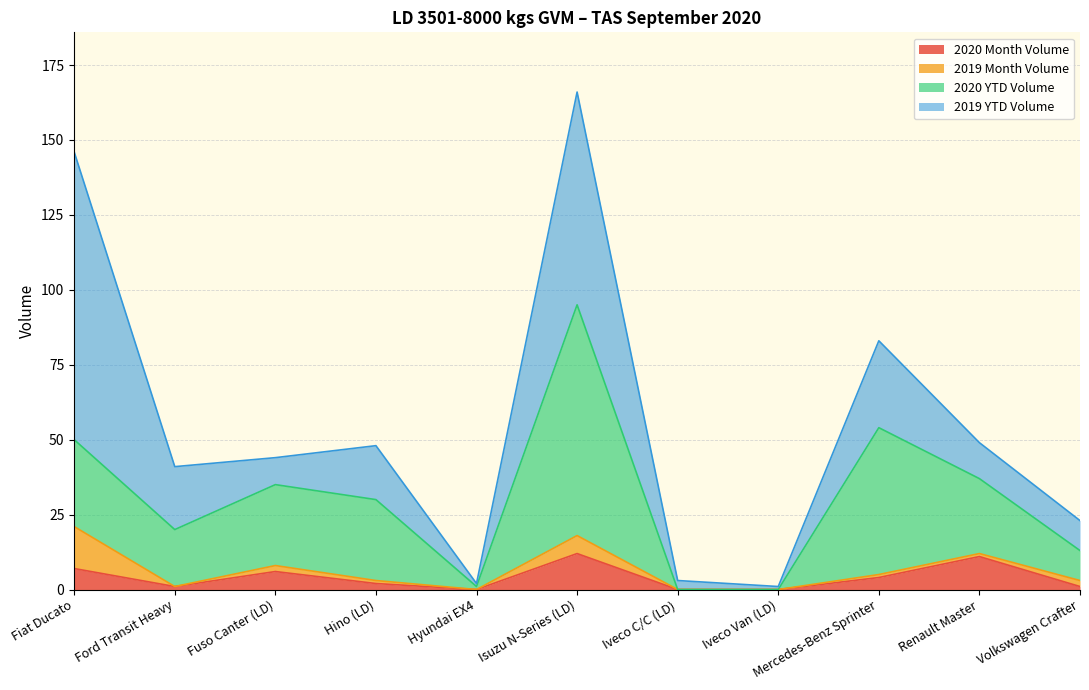

True or false: 2020 YTD Volume and 2020 Month Volume intersect in this chart.

False